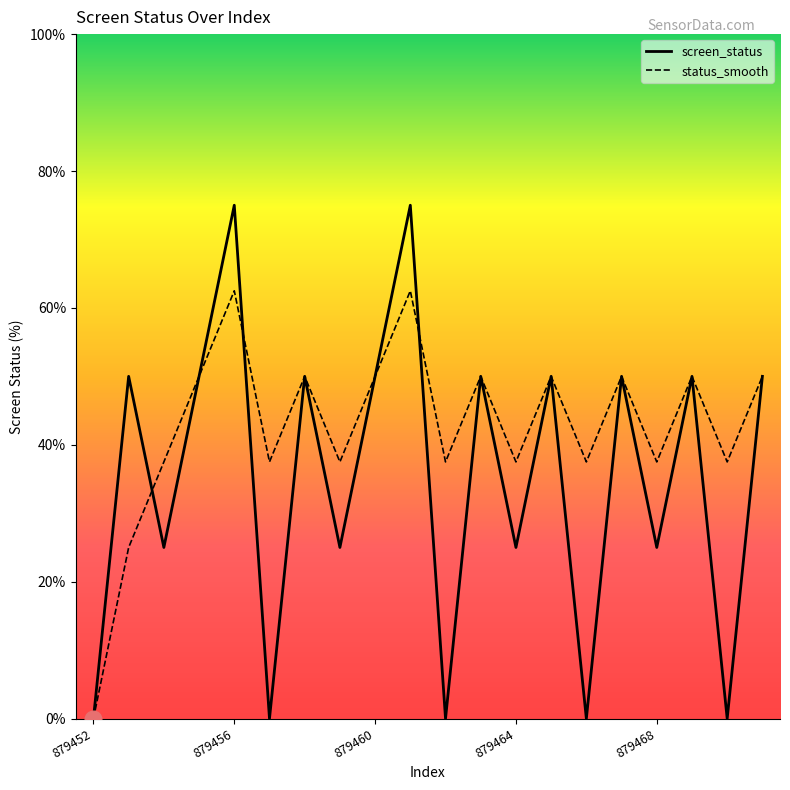

Which series has the largest total across all categories?

status_smooth